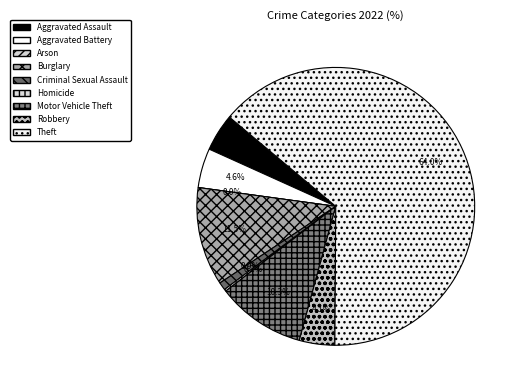

To the nearest percent, what percentage of the pie is Aggravated Battery?

5%